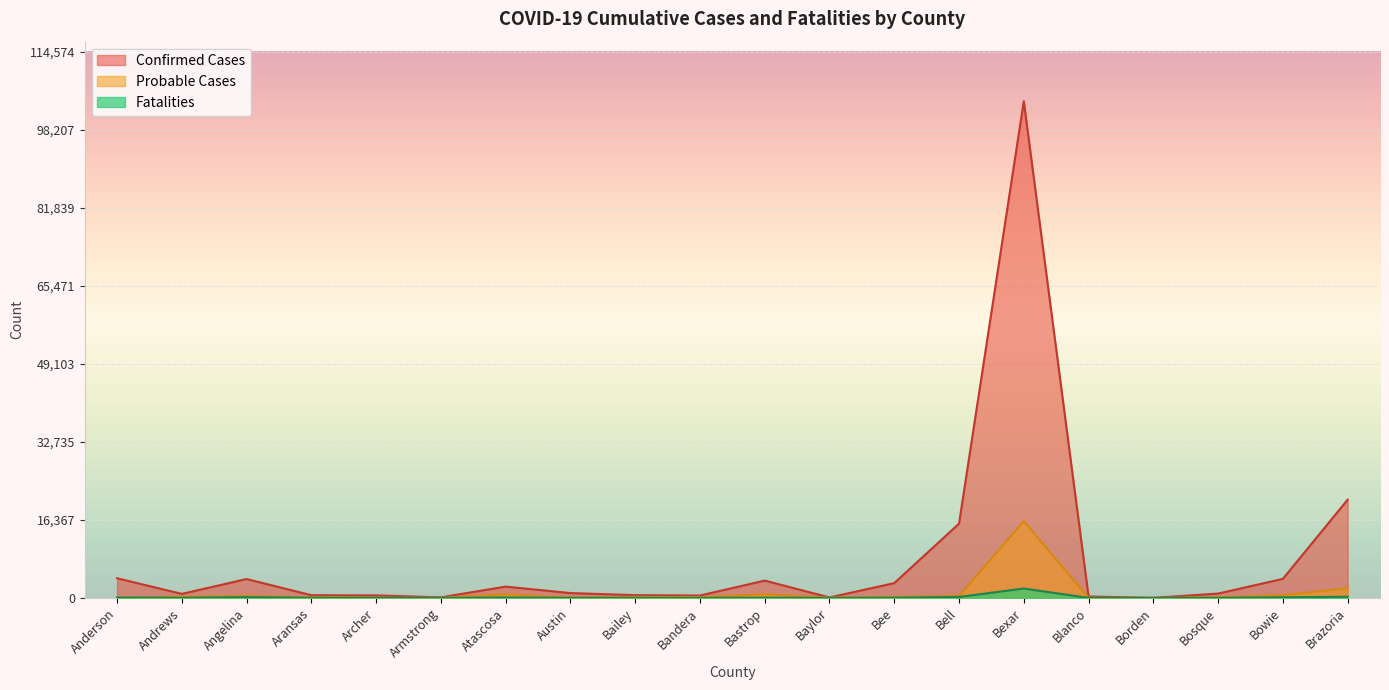

Reading right to left, what are all the values shown in this chart?

Confirmed Cases: Brazoria=20610	Bowie=4002	Bosque=917	Borden=28	Blanco=301	Bexar=104159	Bell=15578	Bee=3109	Baylor=107	Bastrop=3638	Bandera=508	Bailey=585	Austin=1022	Atascosa=2380	Armstrong=130	Archer=536	Aransas=575	Angelina=3968	Andrews=853	Anderson=4130
Probable Cases: Brazoria=2024	Bowie=588	Bosque=149	Borden=7	Blanco=51	Bexar=16105	Bell=427	Bee=236	Baylor=85	Bastrop=743	Bandera=172	Bailey=219	Austin=79	Atascosa=765	Armstrong=47	Archer=41	Aransas=150	Angelina=406	Andrews=265	Anderson=78
Fatalities: Brazoria=258	Bowie=135	Bosque=20	Borden=0	Blanco=9	Bexar=1980	Bell=202	Bee=50	Baylor=7	Bastrop=51	Bandera=15	Bailey=17	Austin=15	Atascosa=88	Armstrong=6	Archer=6	Aransas=25	Angelina=167	Andrews=33	Anderson=73